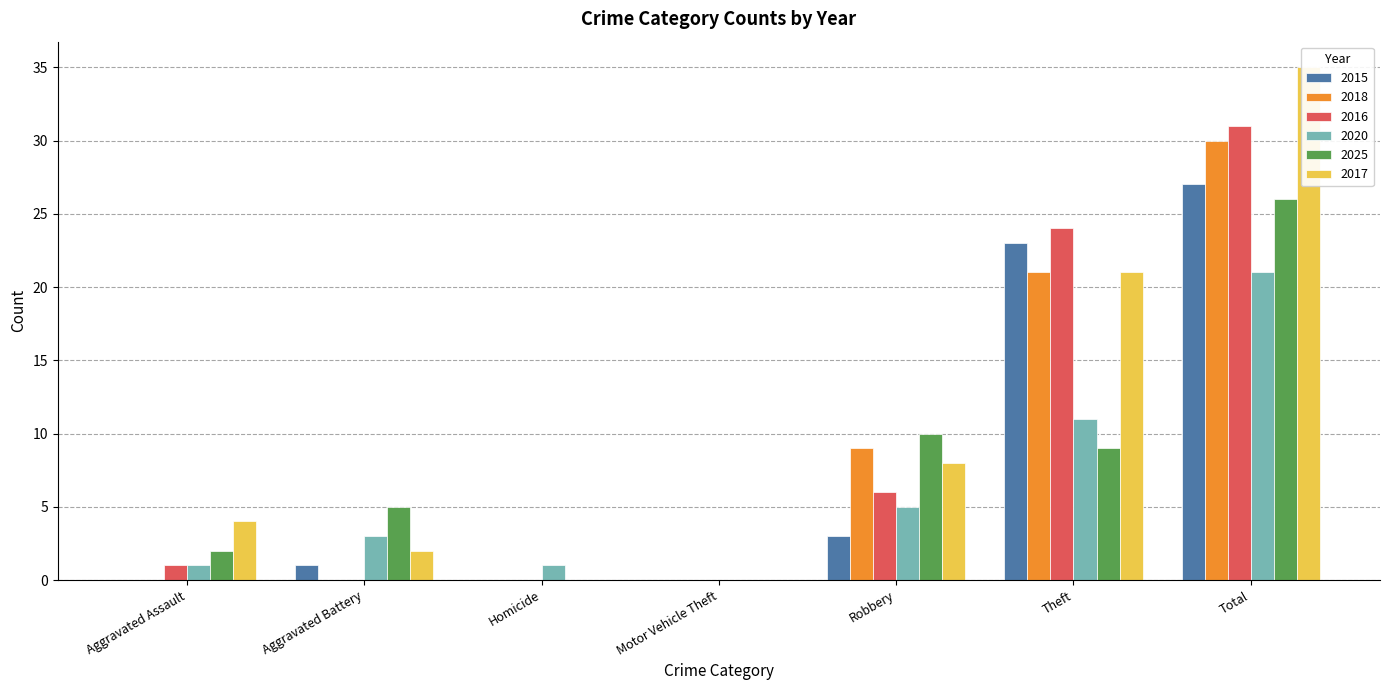

How many groups of bars are there?

7